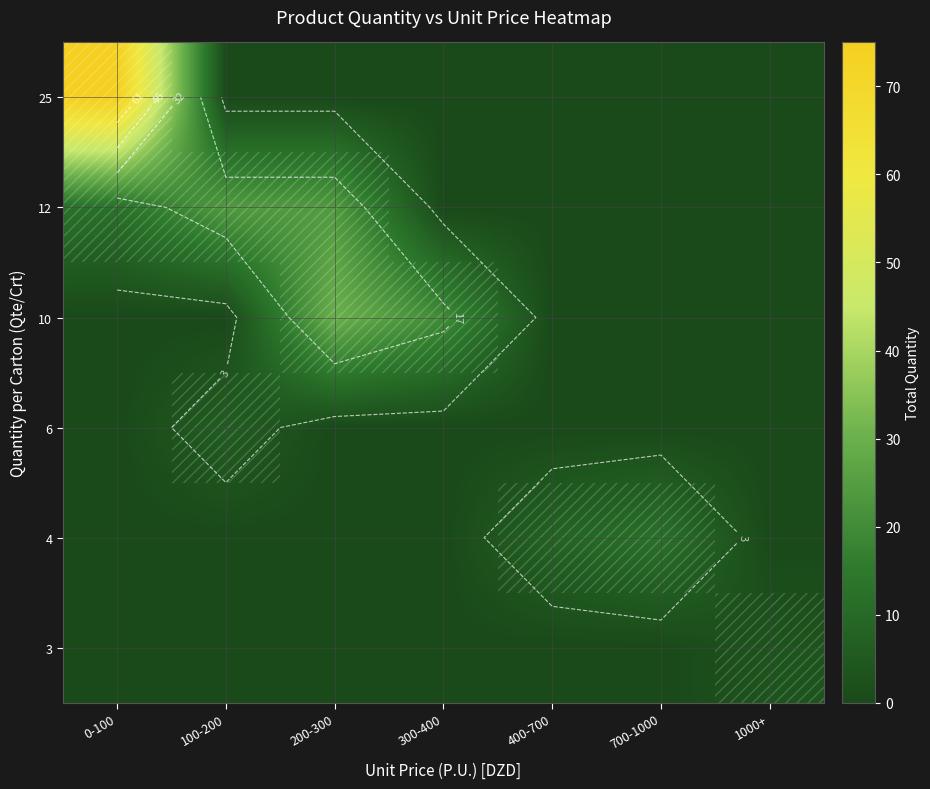

Reading left to right, what are all the values shown in this chart?

row_0: 0-100=0	100-200=0	200-300=0	300-400=0	400-700=0	700-1000=0	1000+=3
row_1: 0-100=0	100-200=0	200-300=0	300-400=0	400-700=8	700-1000=12	1000+=0
row_2: 0-100=0	100-200=6	200-300=0	300-400=0	400-700=0	700-1000=0	1000+=0
row_3: 0-100=0	100-200=0	200-300=30	300-400=20	400-700=0	700-1000=0	1000+=0
row_4: 0-100=12	100-200=24	200-300=24	300-400=0	400-700=0	700-1000=0	1000+=0
row_5: 0-100=75	100-200=0	200-300=0	300-400=0	400-700=0	700-1000=0	1000+=0